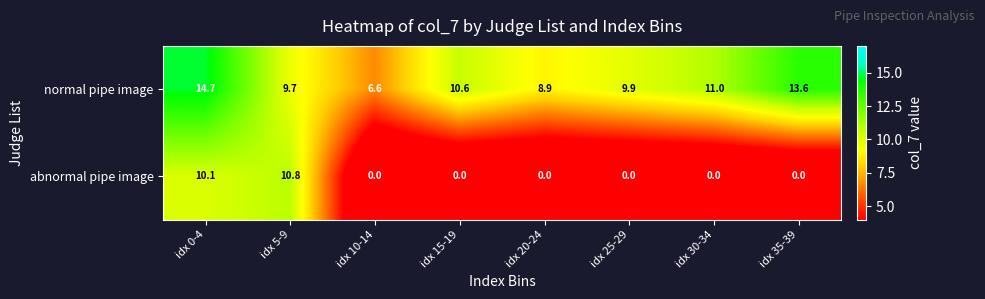

Rank the series by their maximum value, from highest to lowest.

normal pipe image, abnormal pipe image